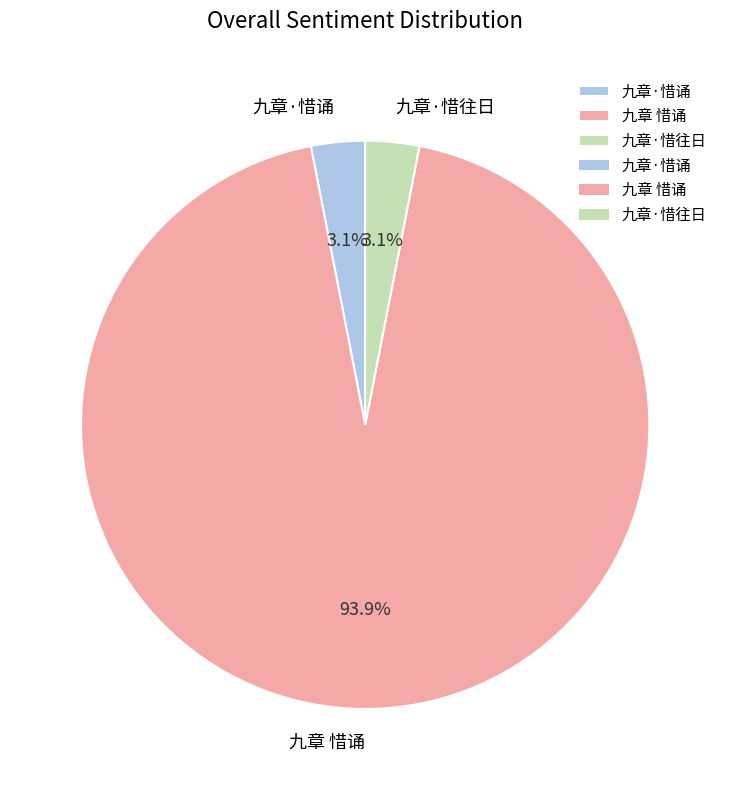

Combined, do 九章·惜往日 and 九章 惜诵 account for over 50%?

Yes